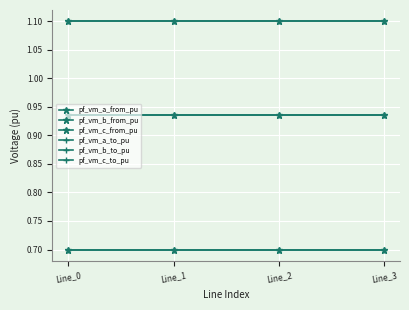

What is the sum of all pf_vm_b_to_pu values?

3.7